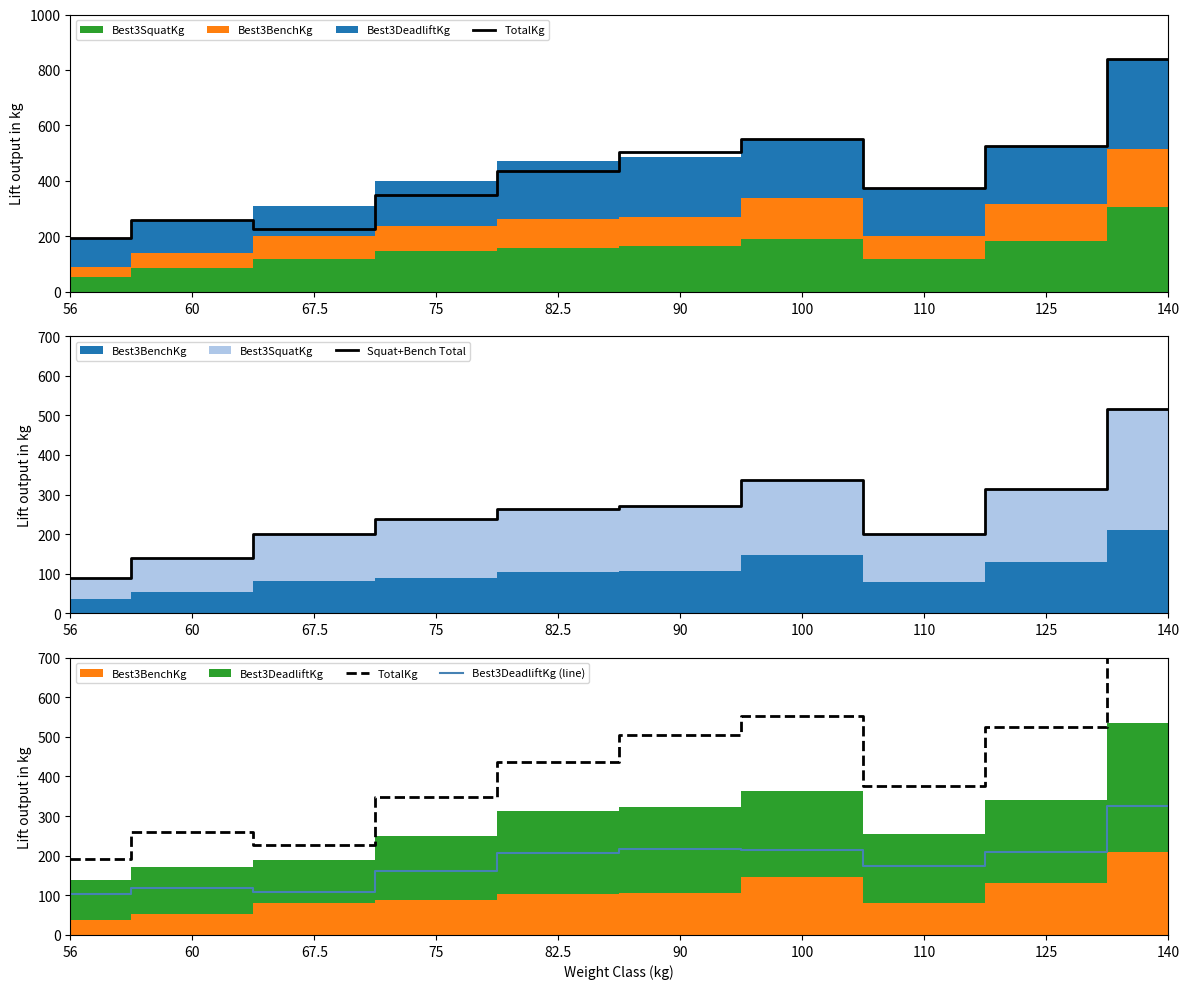

True or false: TotalKg and Best3DeadliftKg (line) intersect in this chart.

False